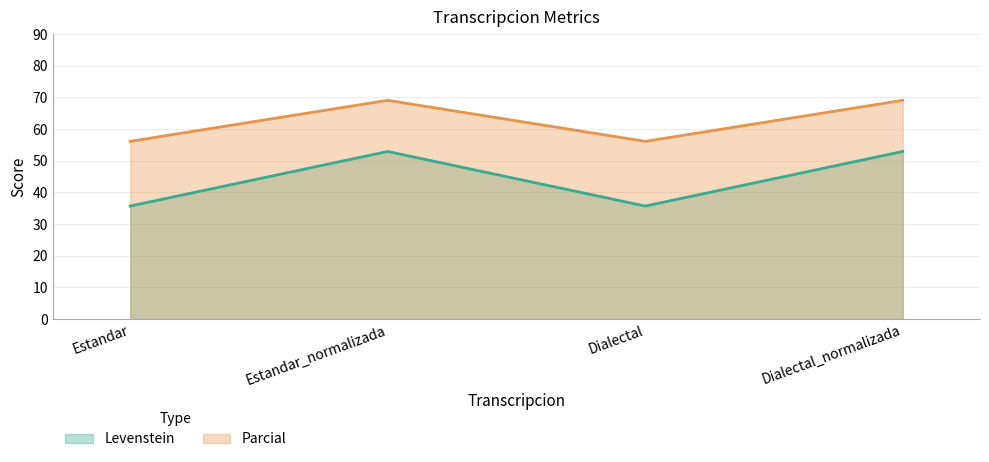

Does the chart have visible grid lines?

Yes